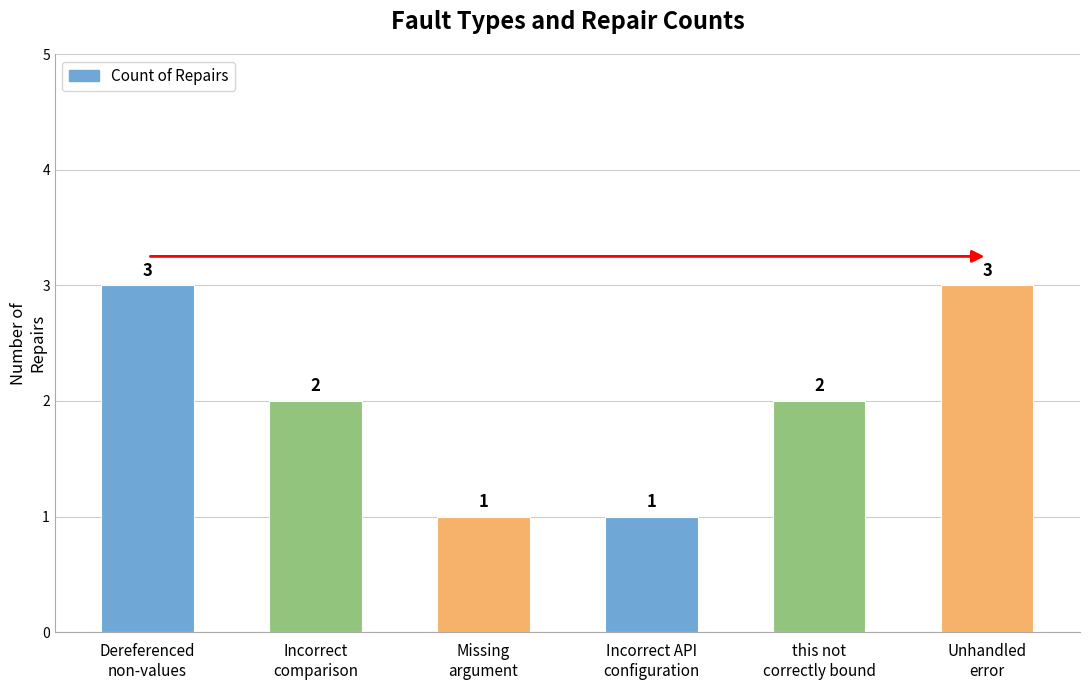

The value at Incorrect API
configuration is 1. True or false?

True